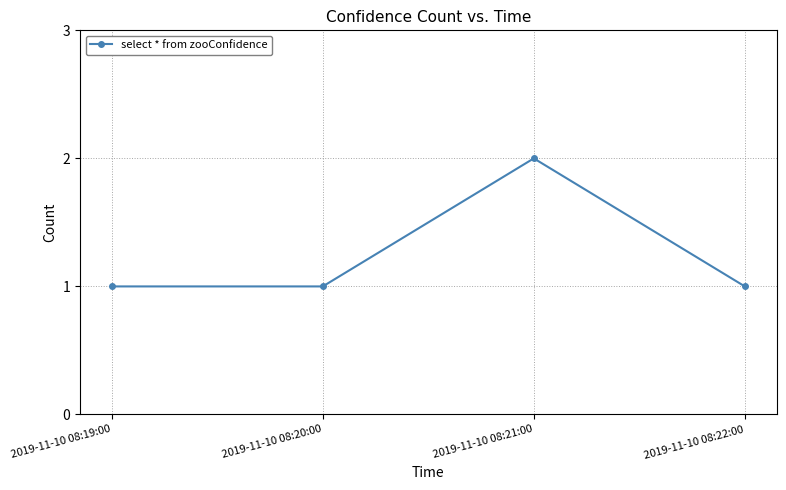

What is the label of the 3rd point from the left?

2019-11-10 08:21:00